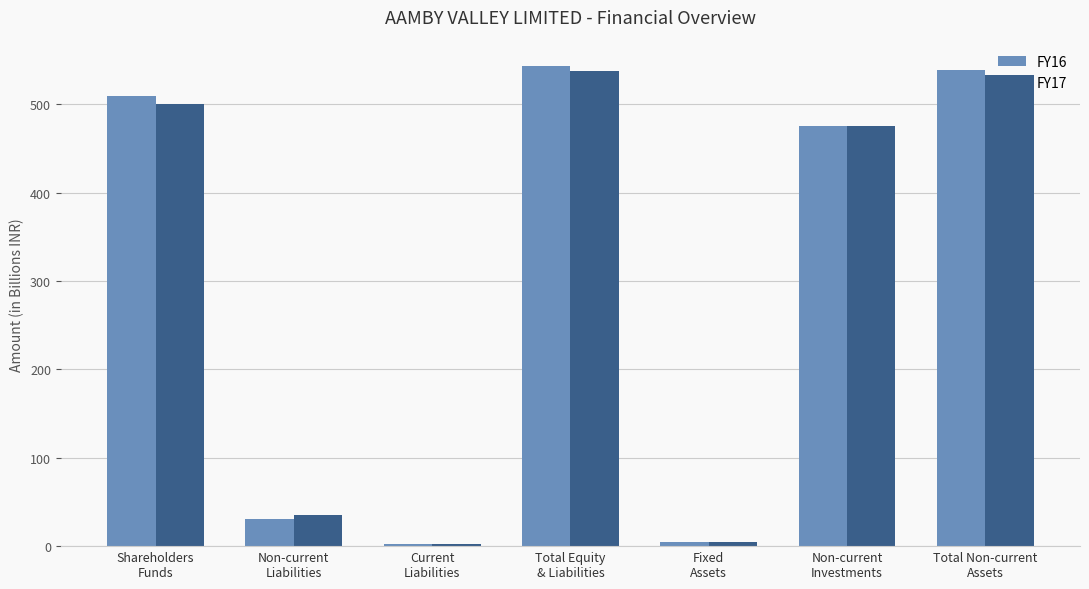

The FY16 series shows 2.7 at Current
Liabilities. True or false?

True